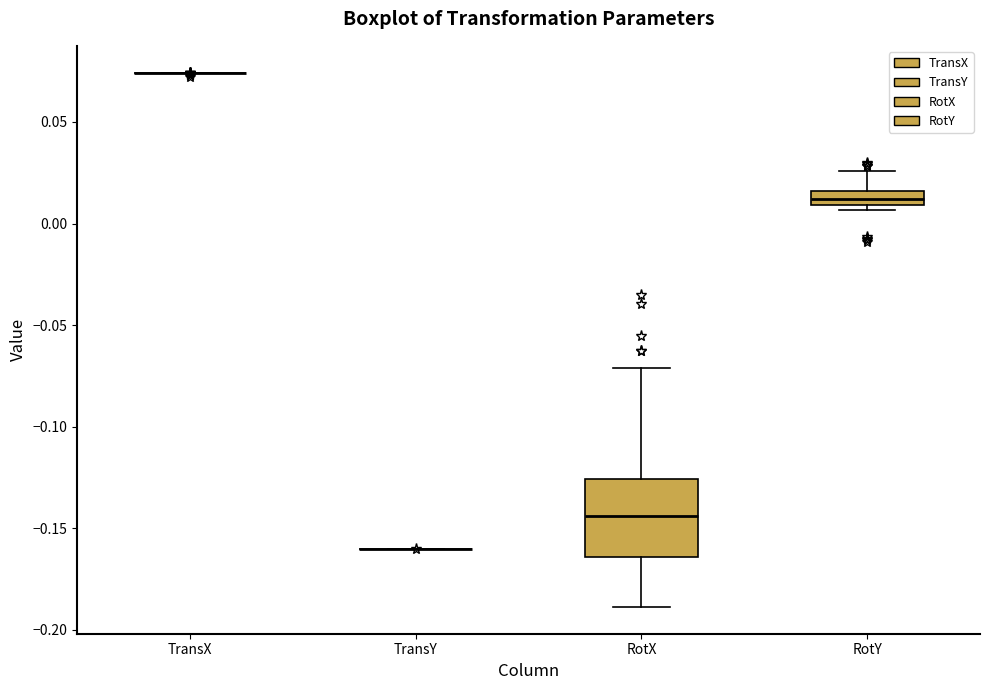

Where is the lower edge of the box for RotY on the y-axis? The values are not printed on the chart, so give them approximately, as read against the axis.

0.010